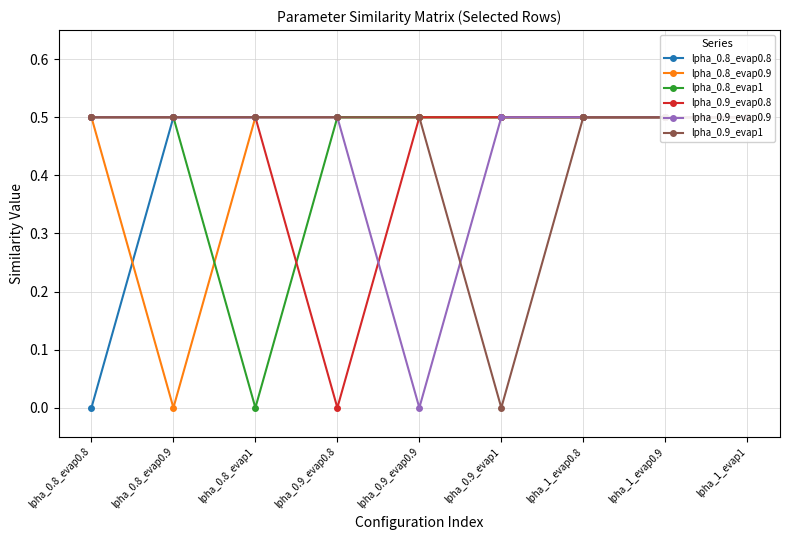

What is the greatest value displayed?

0.5